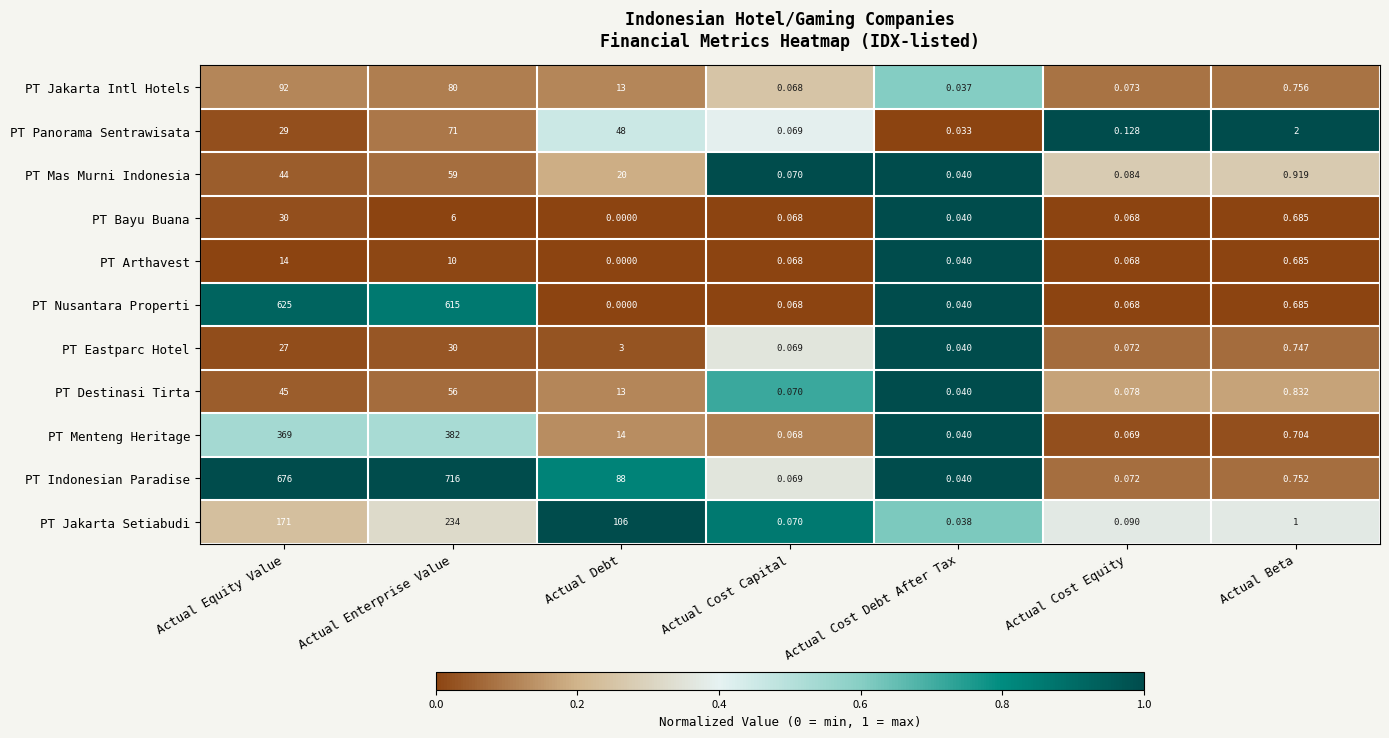

At Actual Equity Value, list the series in order from largest to smallest.

PT Indonesian Paradise, PT Nusantara Properti, PT Menteng Heritage, PT Jakarta Setiabudi, PT Jakarta Intl Hotels, PT Destinasi Tirta, PT Mas Murni Indonesia, PT Bayu Buana, PT Panorama Sentrawisata, PT Eastparc Hotel, PT Arthavest